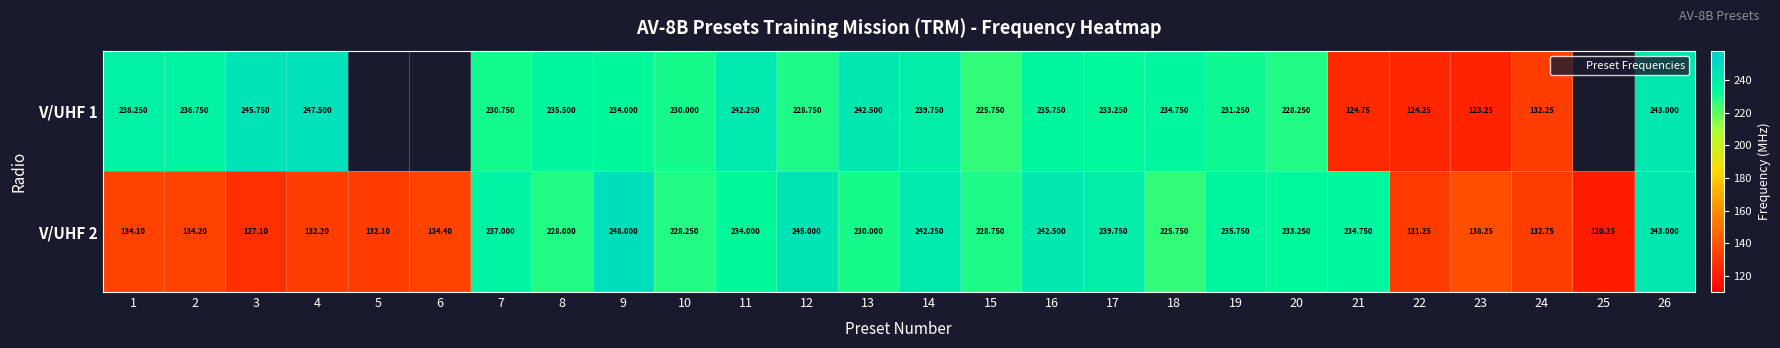

What is the average value of the V/UHF 2 series?

195.9